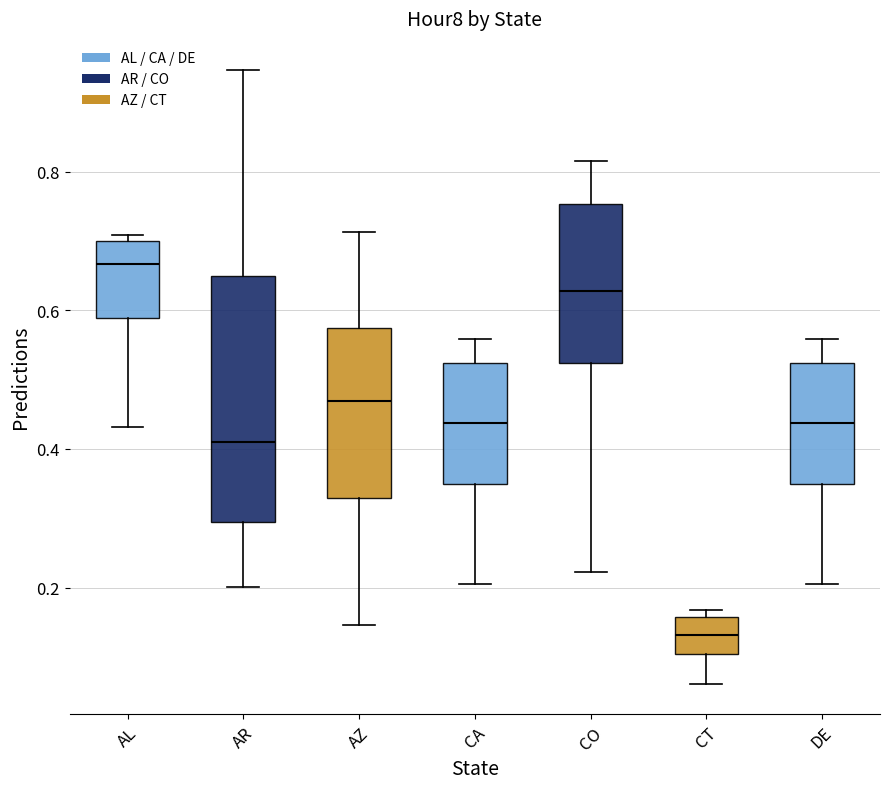

Reading left to right, transcribe this box plot: for each box, give where its median line is, the range the box spans, and where its two whiskers end, as read against the y-axis. The values are not printed on the chart, so give them approximately, as read against the axis.

AL: median 0.66, box 0.58 to 0.70, whiskers 0.44 to 0.70 (just above the box's upper edge)
AR: median 0.42, box 0.30 to 0.64, whiskers 0.20 to 0.94
AZ: median 0.46, box 0.32 to 0.58, whiskers 0.14 to 0.72
CA: median 0.44, box 0.34 to 0.52, whiskers 0.20 to 0.56
CO: median 0.62, box 0.52 to 0.76, whiskers 0.22 to 0.82
CT: median 0.14, box 0.10 to 0.16, whiskers 0.06 to 0.16 (just above the box's upper edge)
DE: median 0.44, box 0.34 to 0.52, whiskers 0.20 to 0.56